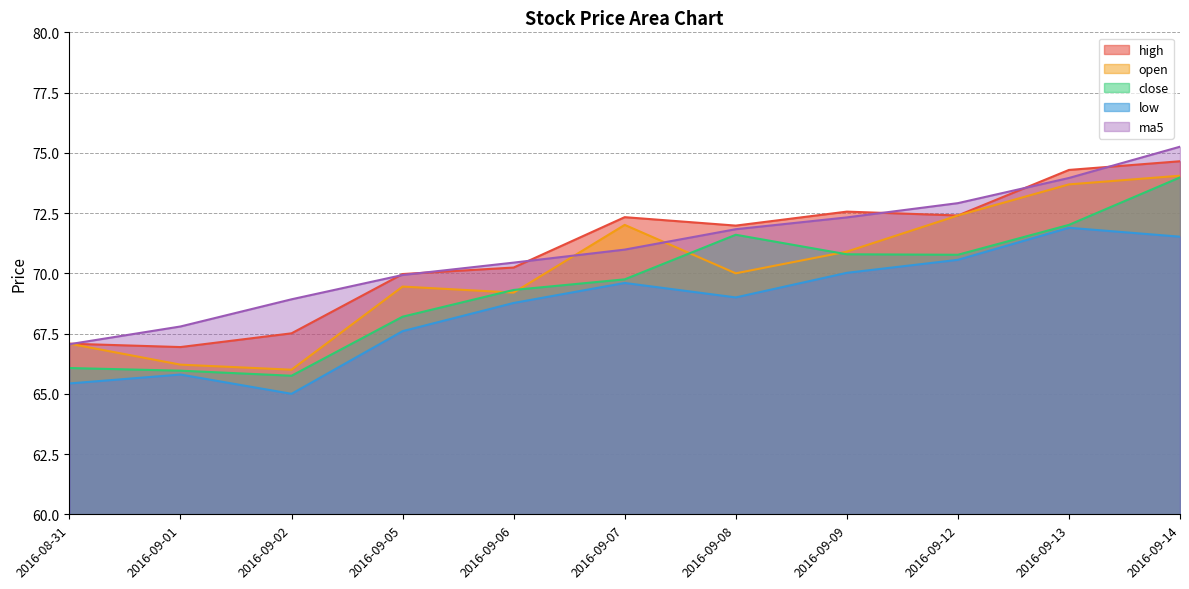

Reading left to right, list all the values displayed in this chart.

open: 2016-08-31=67.1	2016-09-01=66.2	2016-09-02=66.0	2016-09-05=69.5	2016-09-06=69.2	2016-09-07=72.0	2016-09-08=70.0	2016-09-09=70.9	2016-09-12=72.4	2016-09-13=73.7	2016-09-14=74.0
high: 2016-08-31=67.1	2016-09-01=66.9	2016-09-02=67.5	2016-09-05=70.0	2016-09-06=70.2	2016-09-07=72.3	2016-09-08=72.0	2016-09-09=72.6	2016-09-12=72.4	2016-09-13=74.3	2016-09-14=74.7
close: 2016-08-31=66.1	2016-09-01=66.0	2016-09-02=65.8	2016-09-05=68.2	2016-09-06=69.3	2016-09-07=69.8	2016-09-08=71.6	2016-09-09=70.8	2016-09-12=70.8	2016-09-13=72.0	2016-09-14=74.0
low: 2016-08-31=65.4	2016-09-01=65.8	2016-09-02=65.0	2016-09-05=67.6	2016-09-06=68.8	2016-09-07=69.6	2016-09-08=69.0	2016-09-09=70.0	2016-09-12=70.6	2016-09-13=71.9	2016-09-14=71.5
ma5: 2016-08-31=67.1	2016-09-01=67.8	2016-09-02=68.9	2016-09-05=69.9	2016-09-06=70.4	2016-09-07=71.0	2016-09-08=71.8	2016-09-09=72.3	2016-09-12=72.9	2016-09-13=74.0	2016-09-14=75.3